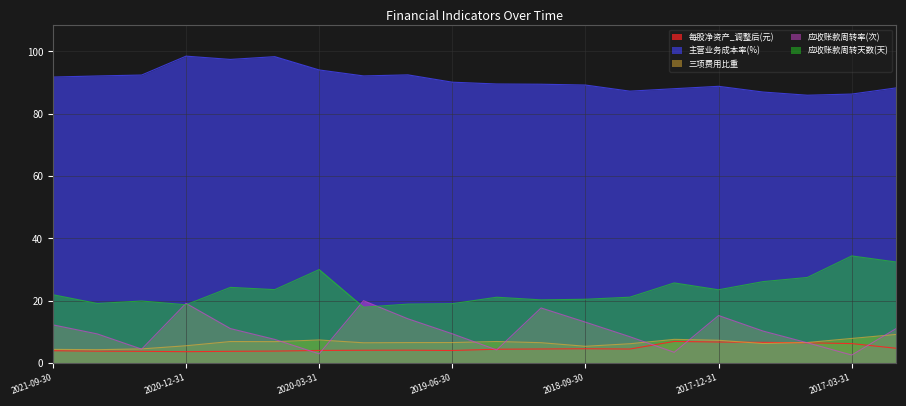

True or false: 应收账款周转率(次) and 三项费用比重 cross at least once.

True